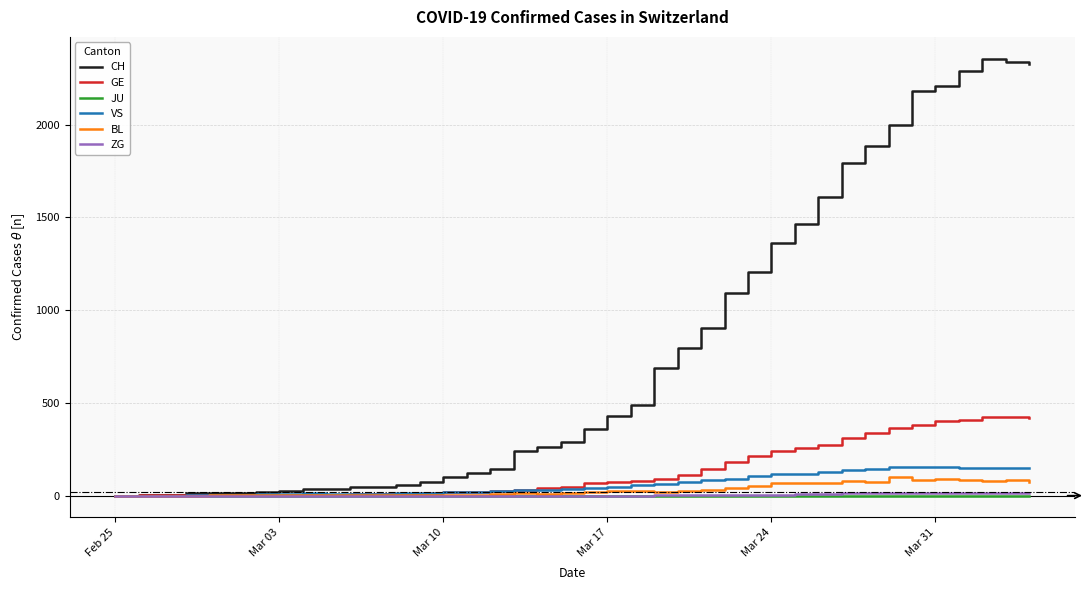

Which series has the largest total across all categories?

CH